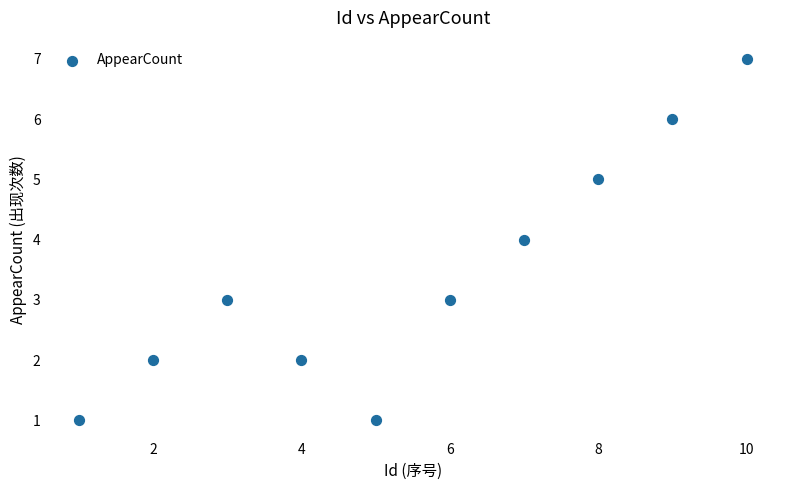

What is the range of X values (max minus min)?

9